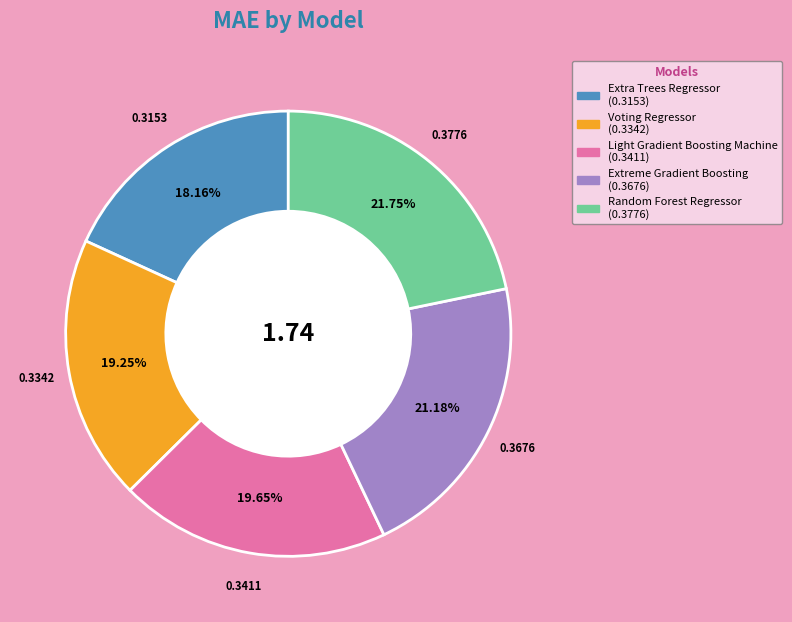

Do Extra Trees Regressor and Extreme Gradient Boosting together represent more than half of the pie?

No